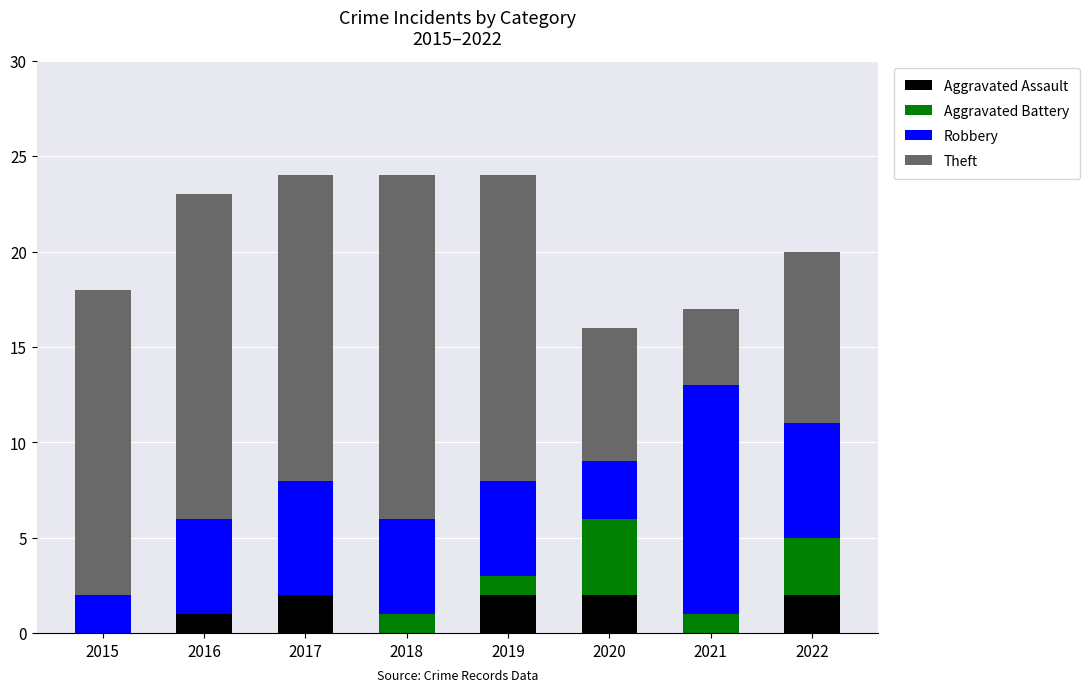

True or false: Aggravated Assault has a value of 0 at 2018.

True